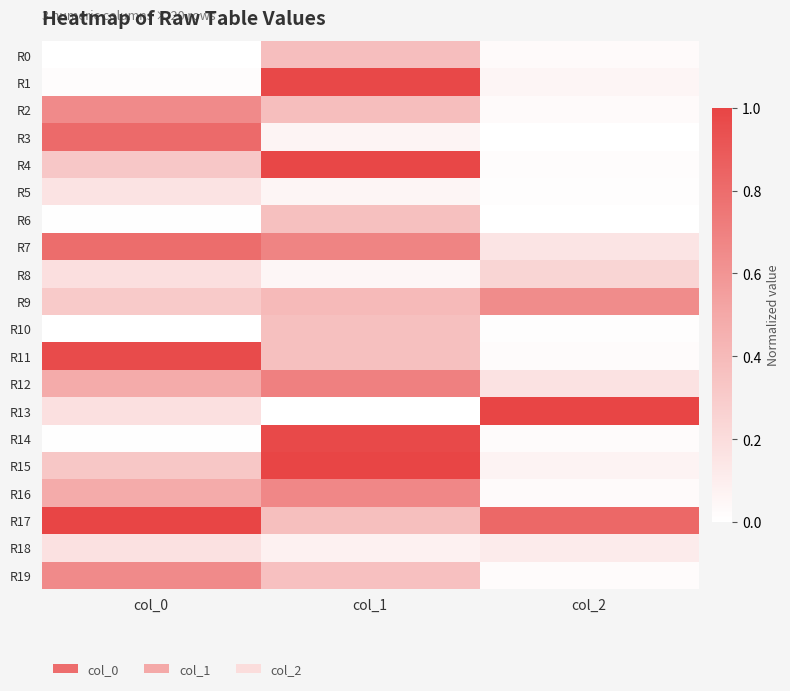

Rank the series by their maximum value, from highest to lowest.

R13, R15, R17, R4, R1, R14, R11, R3, R7, R12, R16, R19, R2, R9, R0, R6, R10, R8, R18, R5